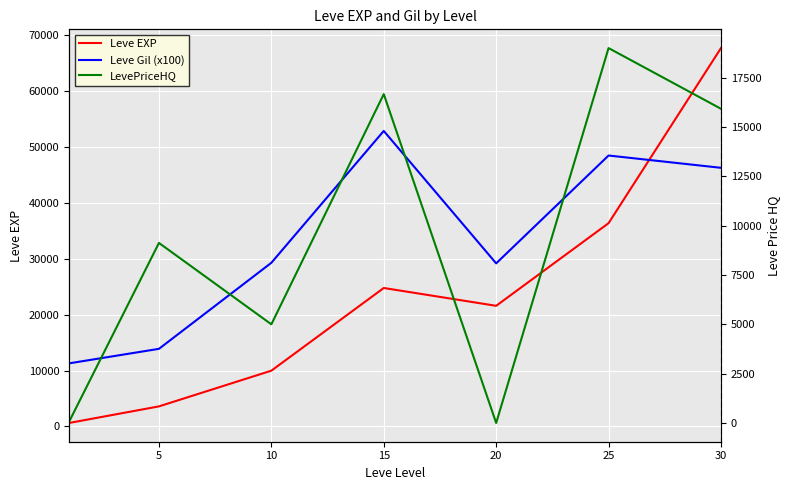

What is the value of the Leve Gil (x100) point at the 3rd from the left?

29300.0